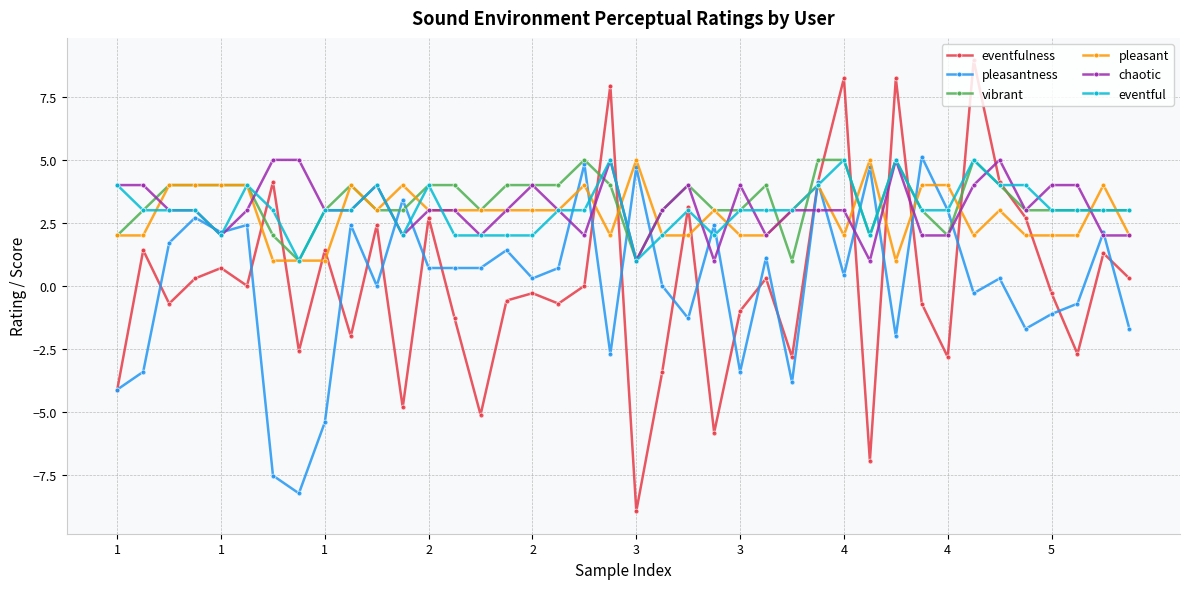

Which series has the widest spread of values?

eventfulness